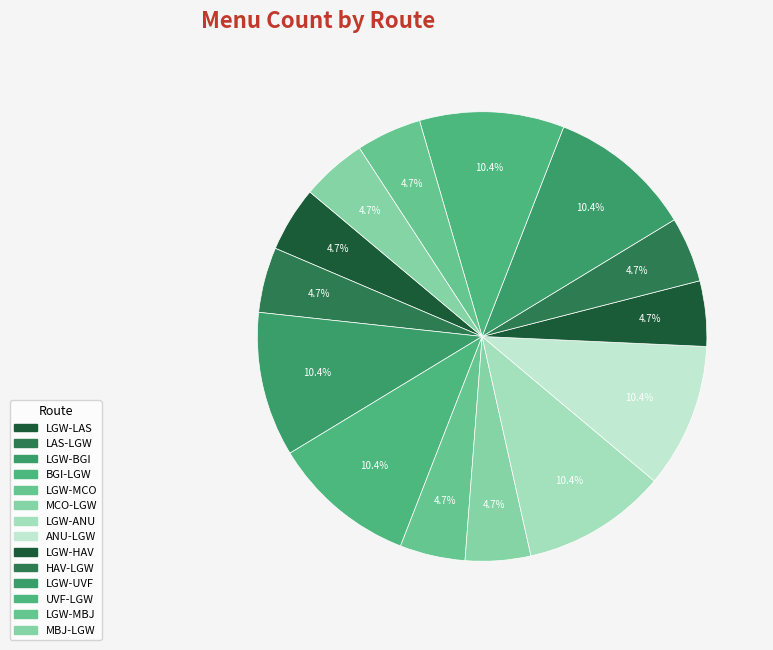

To the nearest percent, what is the combined percentage of MBJ-LGW and LGW-MCO?

9%